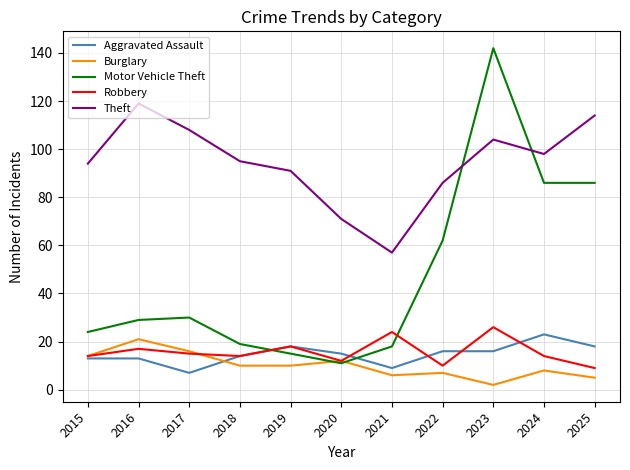

What is the minimum value for Theft?

57